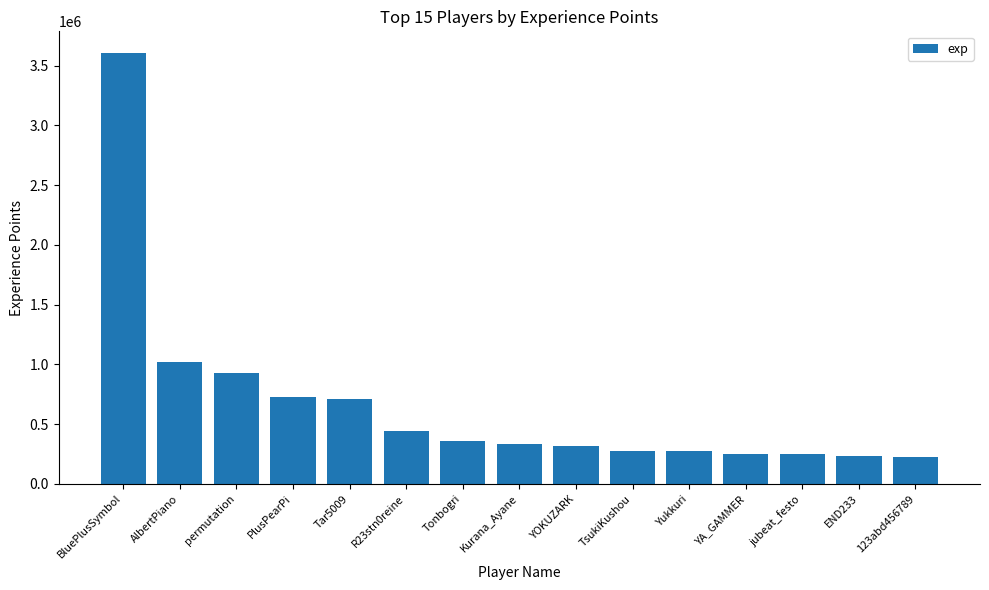

What is the difference between the maximum and minimum values?

3385667